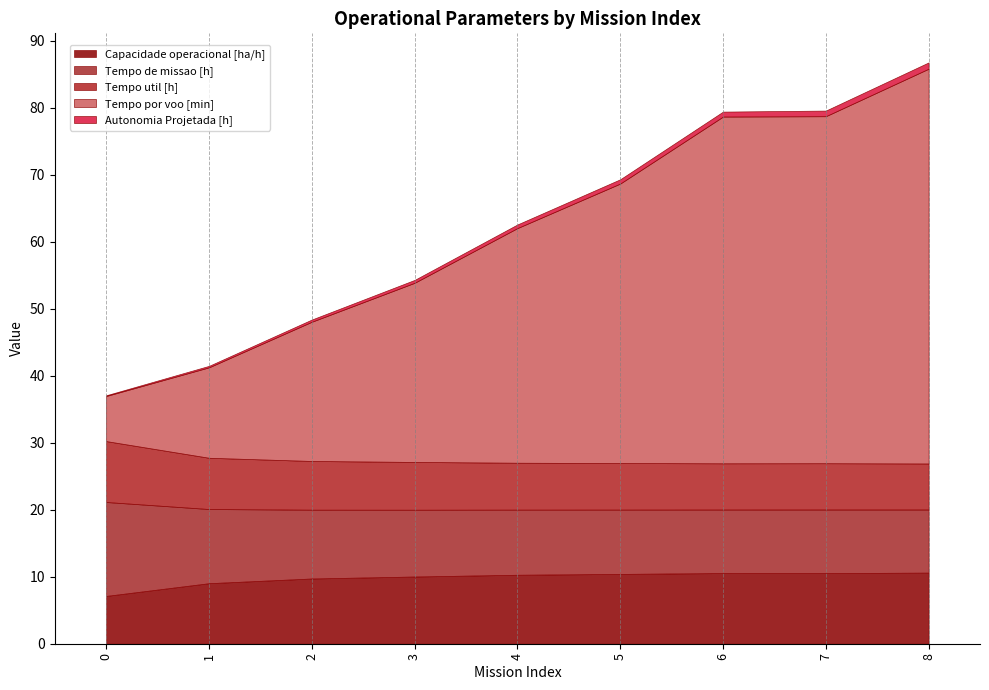

What is the difference between the maximum and minimum values in the Tempo util [h] series?

2.2